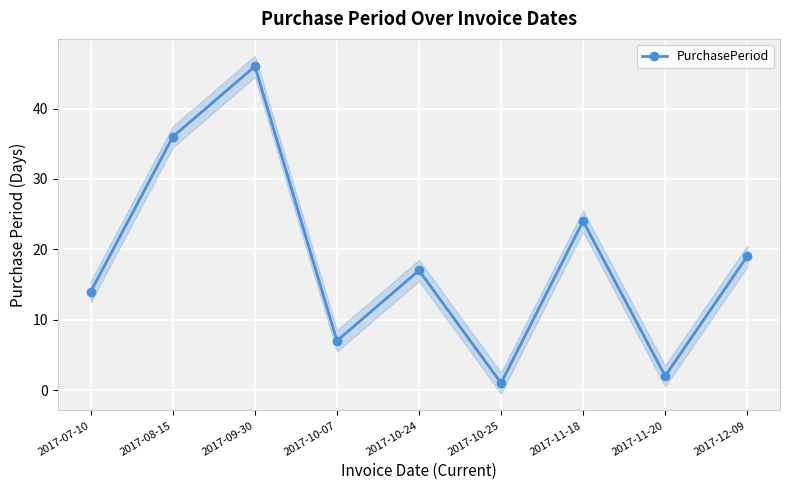

Reading left to right, list all the values displayed in this chart.

2017-07-10=14	2017-08-15=36	2017-09-30=46	2017-10-07=7	2017-10-24=17	2017-10-25=1	2017-11-18=24	2017-11-20=2	2017-12-09=19